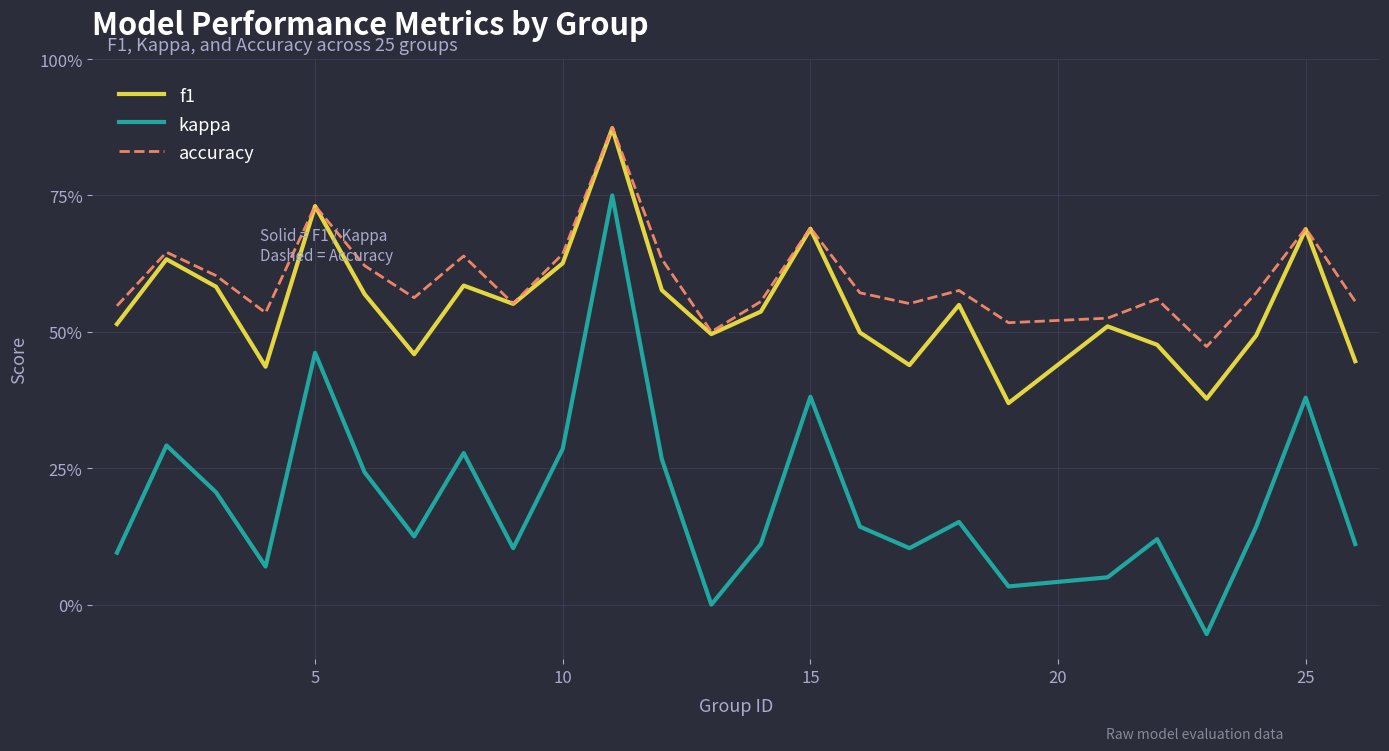

Does the chart have visible grid lines?

Yes